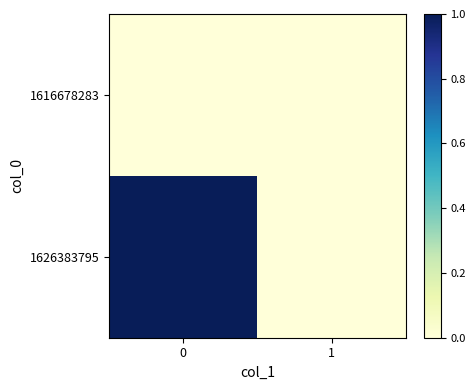

Rank the series by their maximum value, from lowest to highest.

1616678283, 1626383795